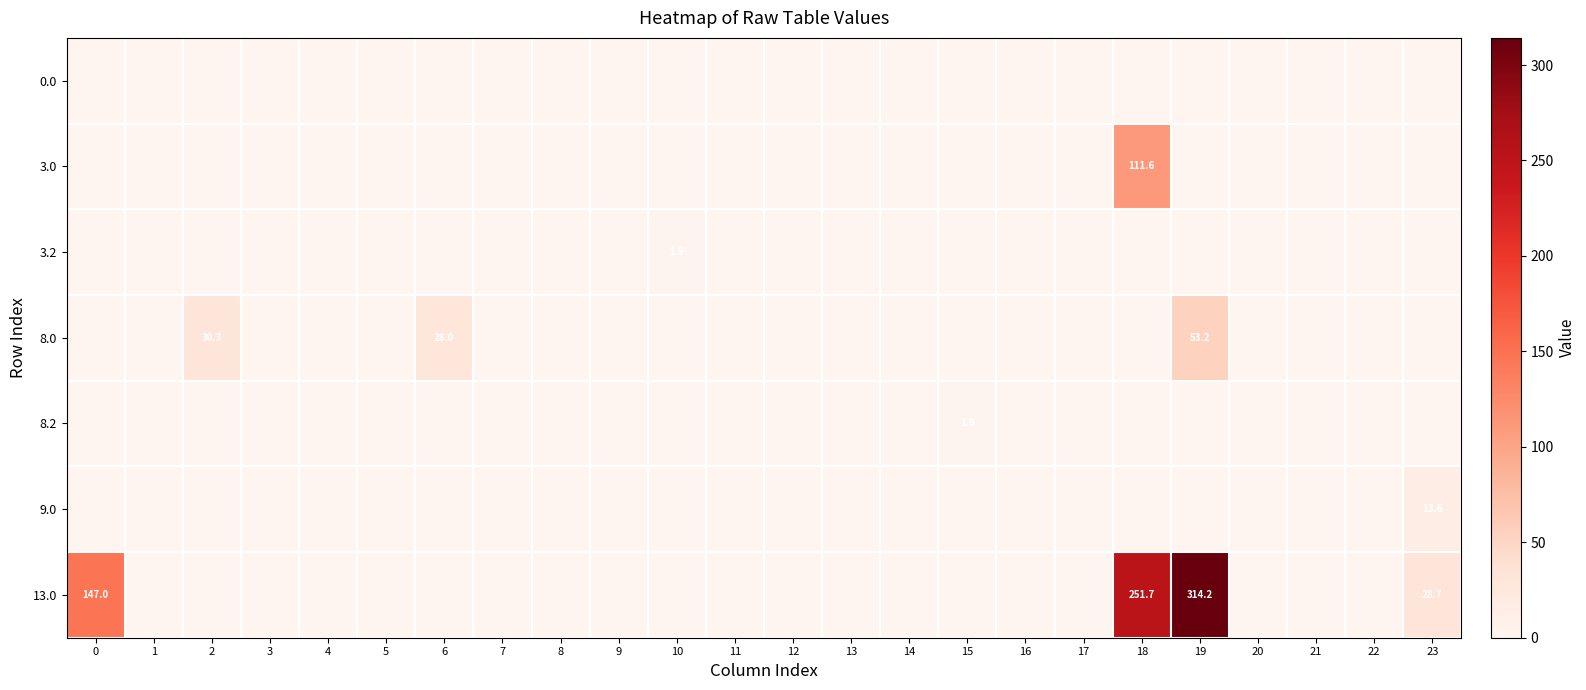

The 3.0 series shows 0.0 at 15. True or false?

True